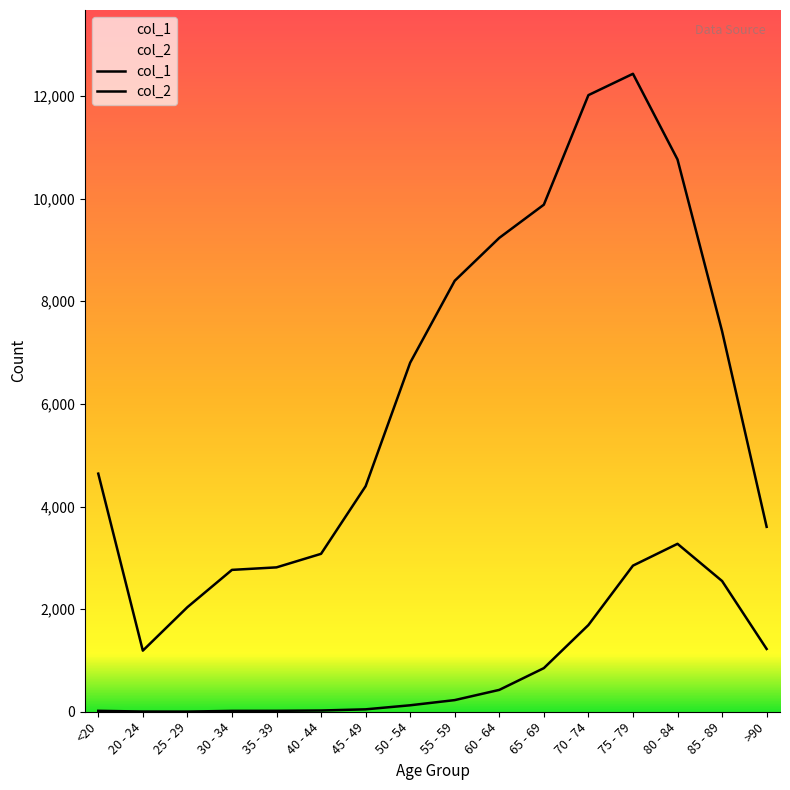

What is the difference between the maximum and minimum values in the col_1 series?

11243